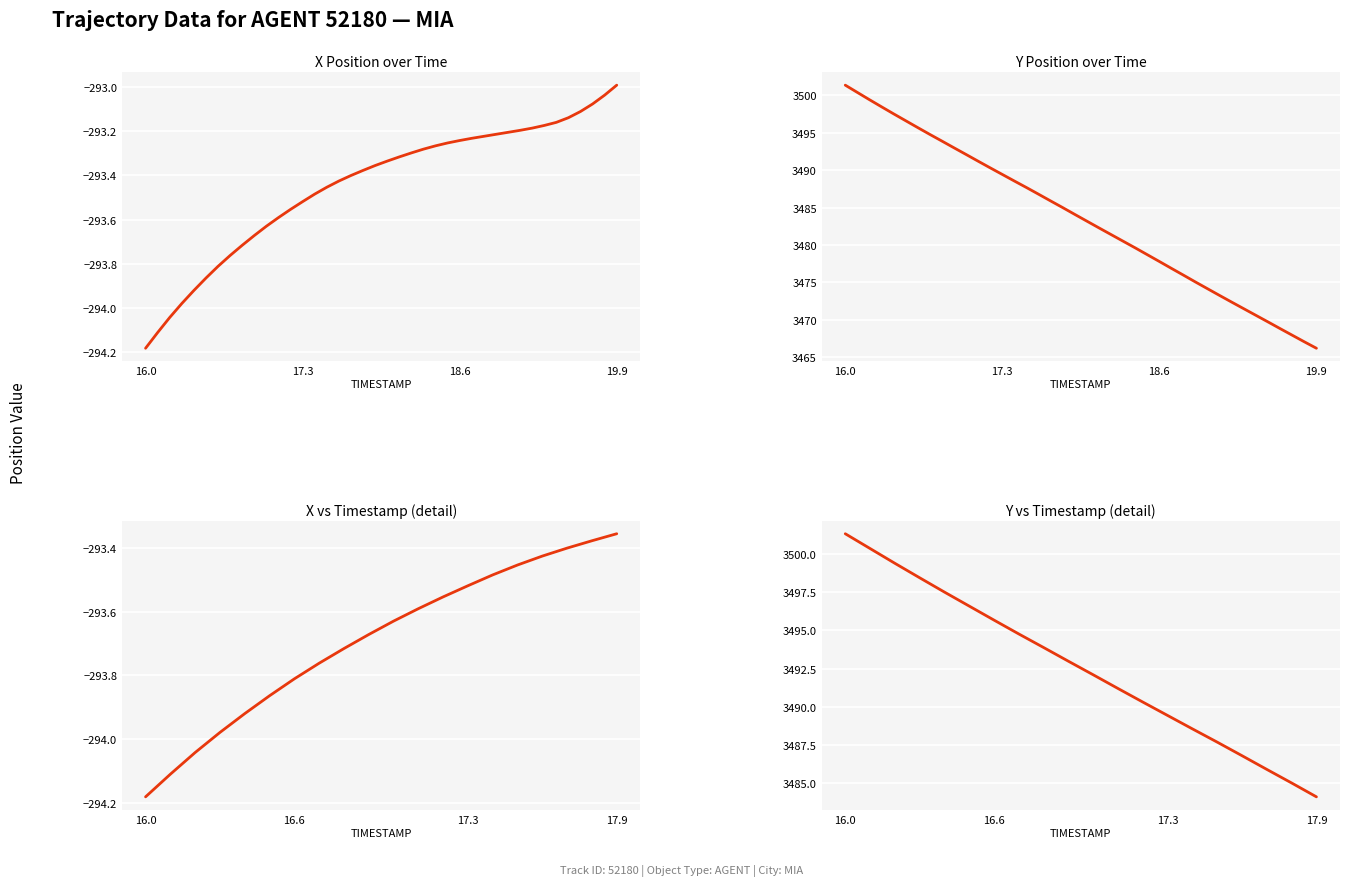

How many values in the Y series are below 3492?

9